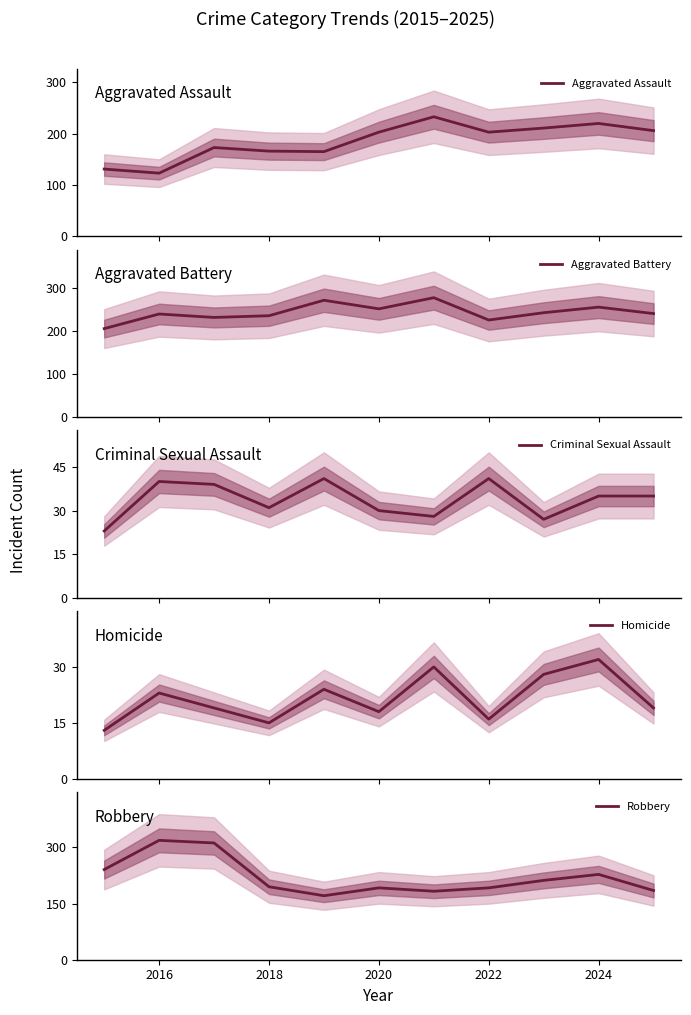

True or false: Robbery has a value of 192 at 2020.

True